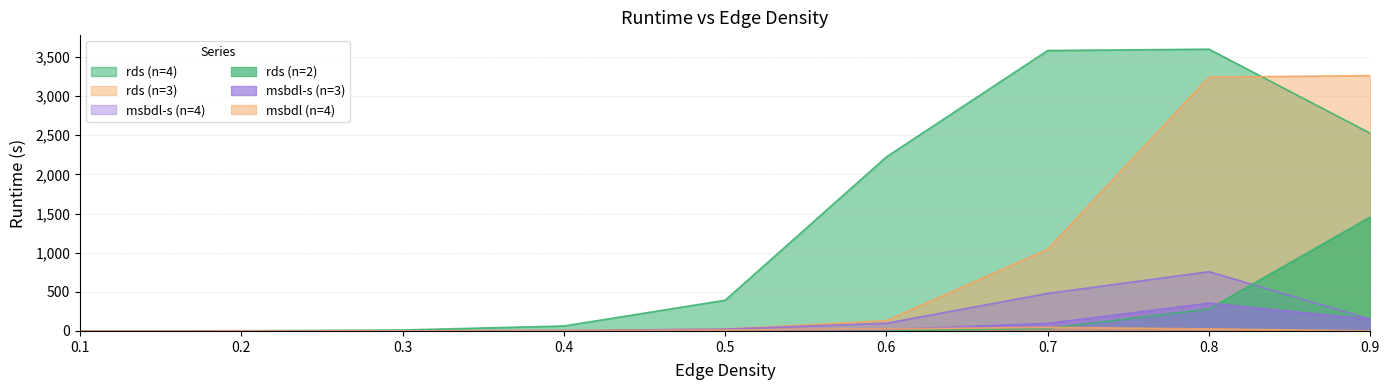

What is the maximum value shown in the chart?

3600.0